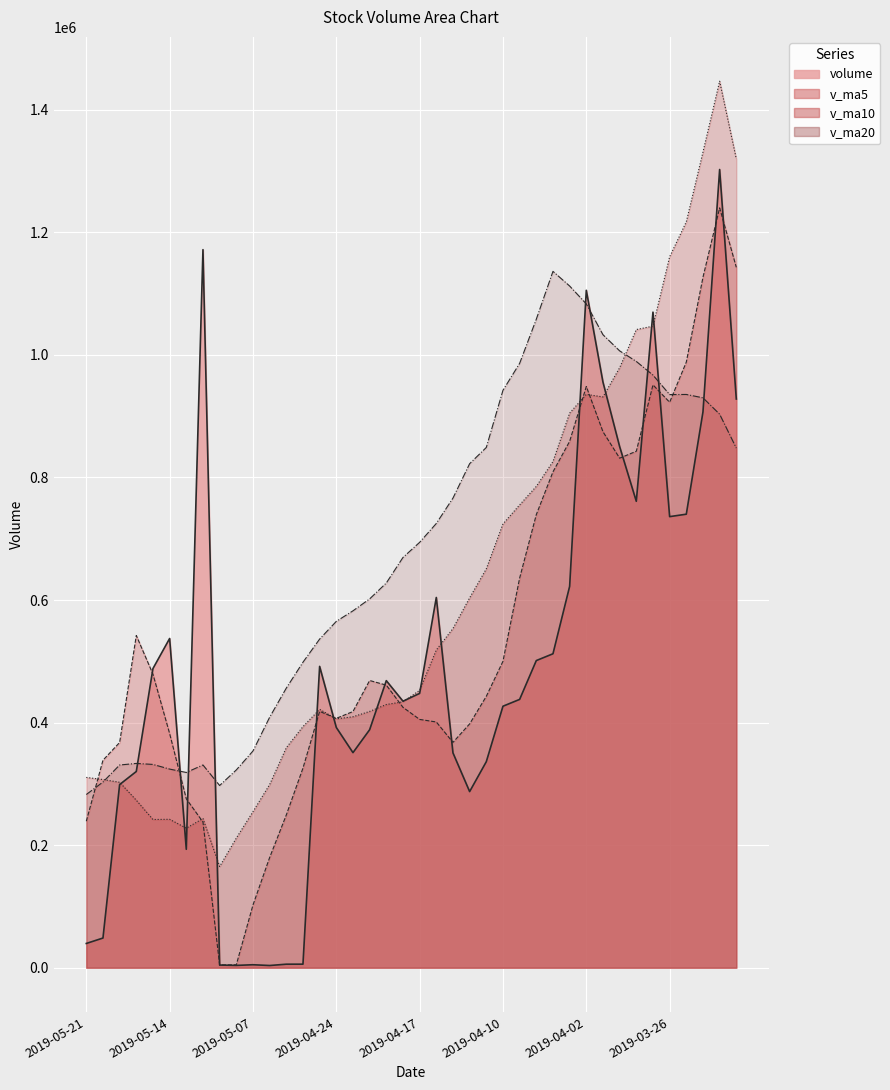

Where is the first local maximum for v_ma20?

2019-05-16